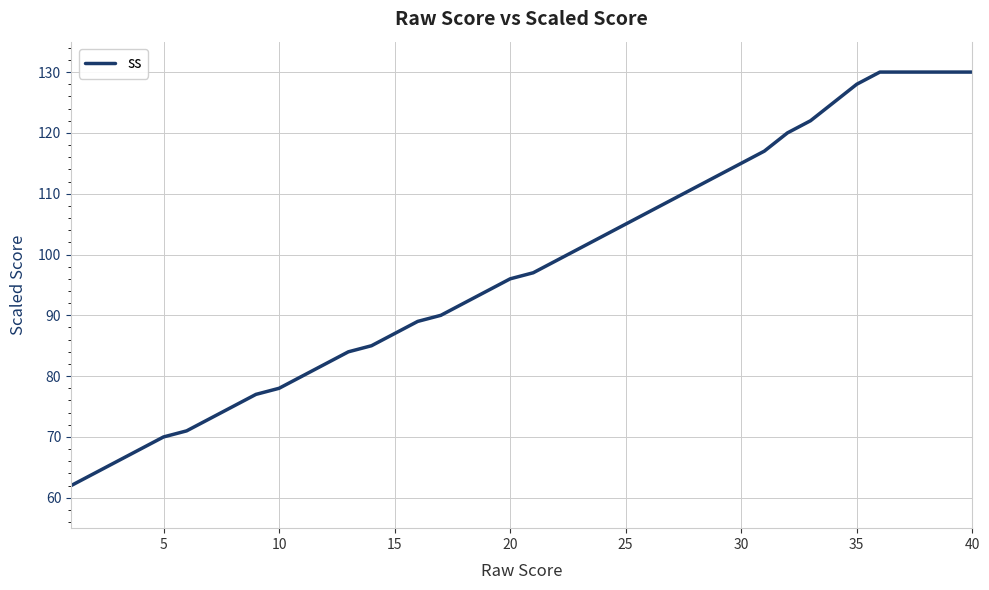

How many series are shown in this chart?

1